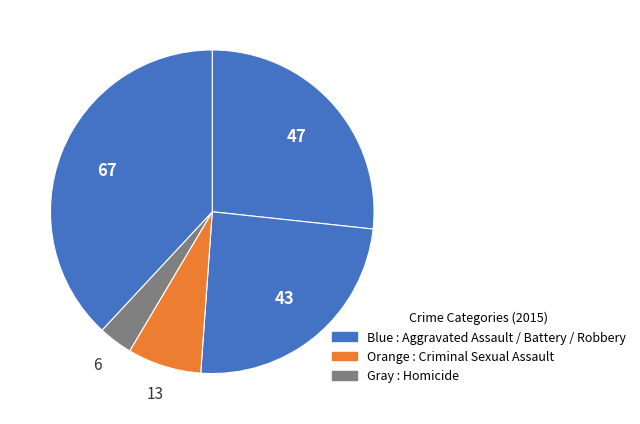

Count the number of slices in the pie.

5